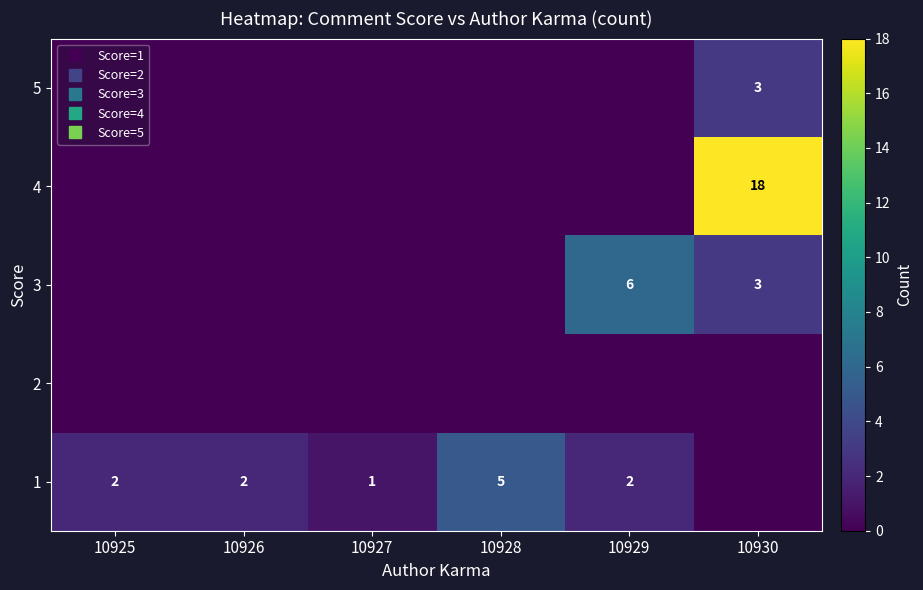

Rank the series by their maximum value, from lowest to highest.

2, 5, 1, 3, 4